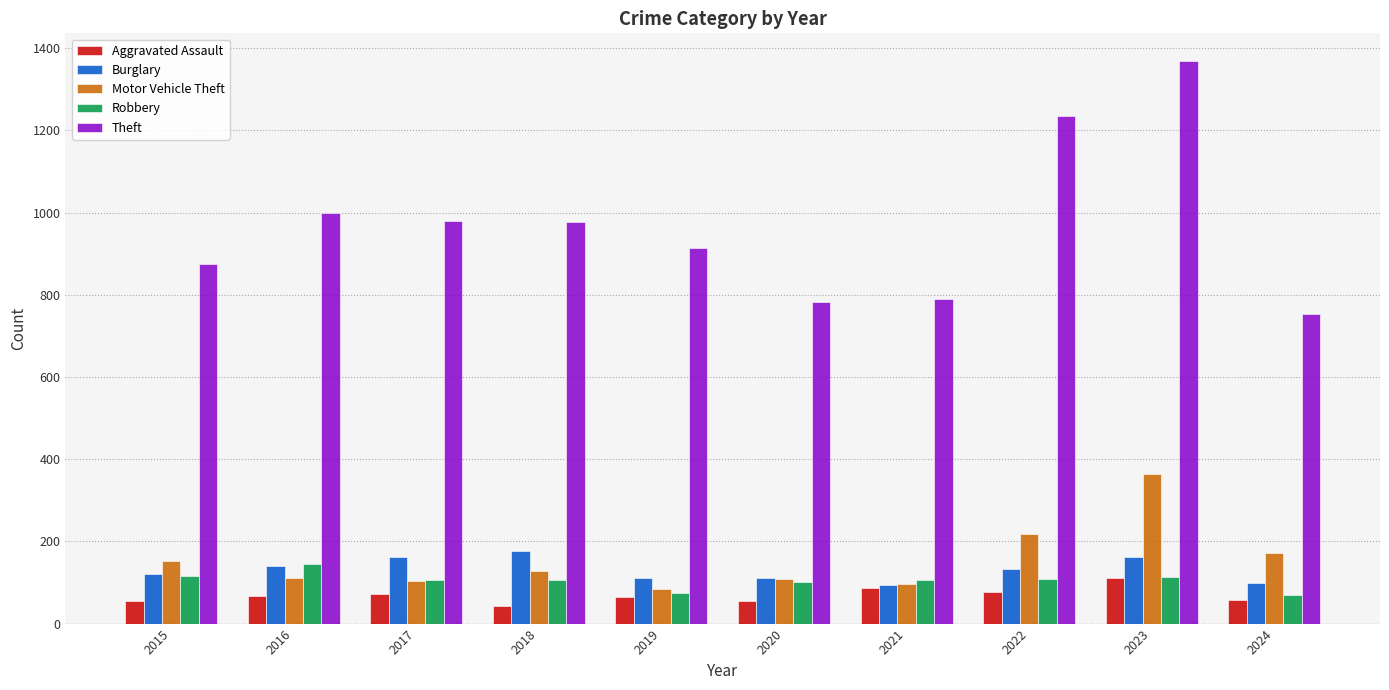

What is the total value across all series at 2015?

1318